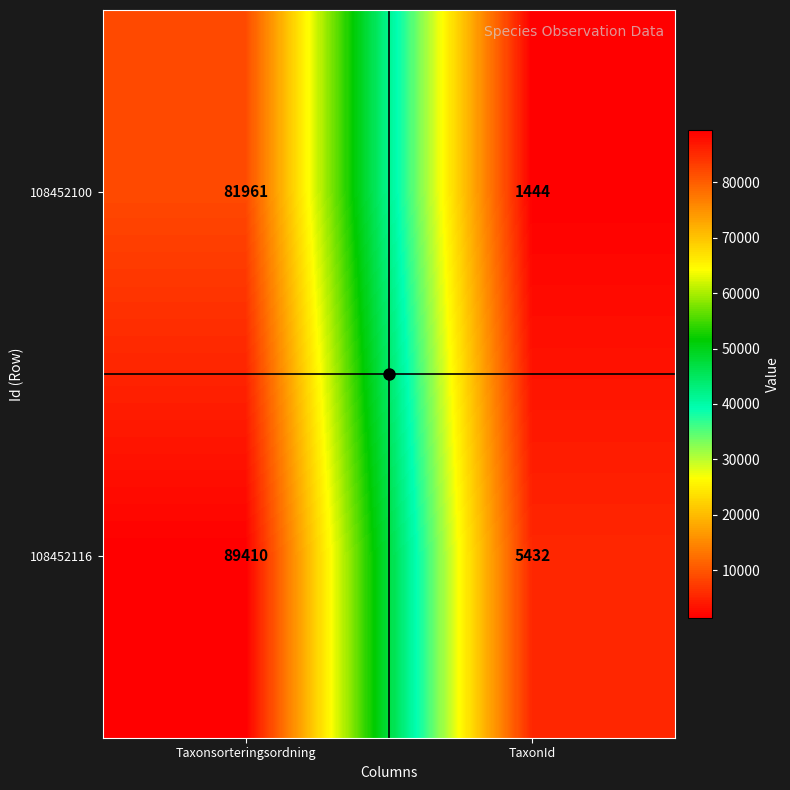

Where is 108452100 nearest to the value 41702?

TaxonId